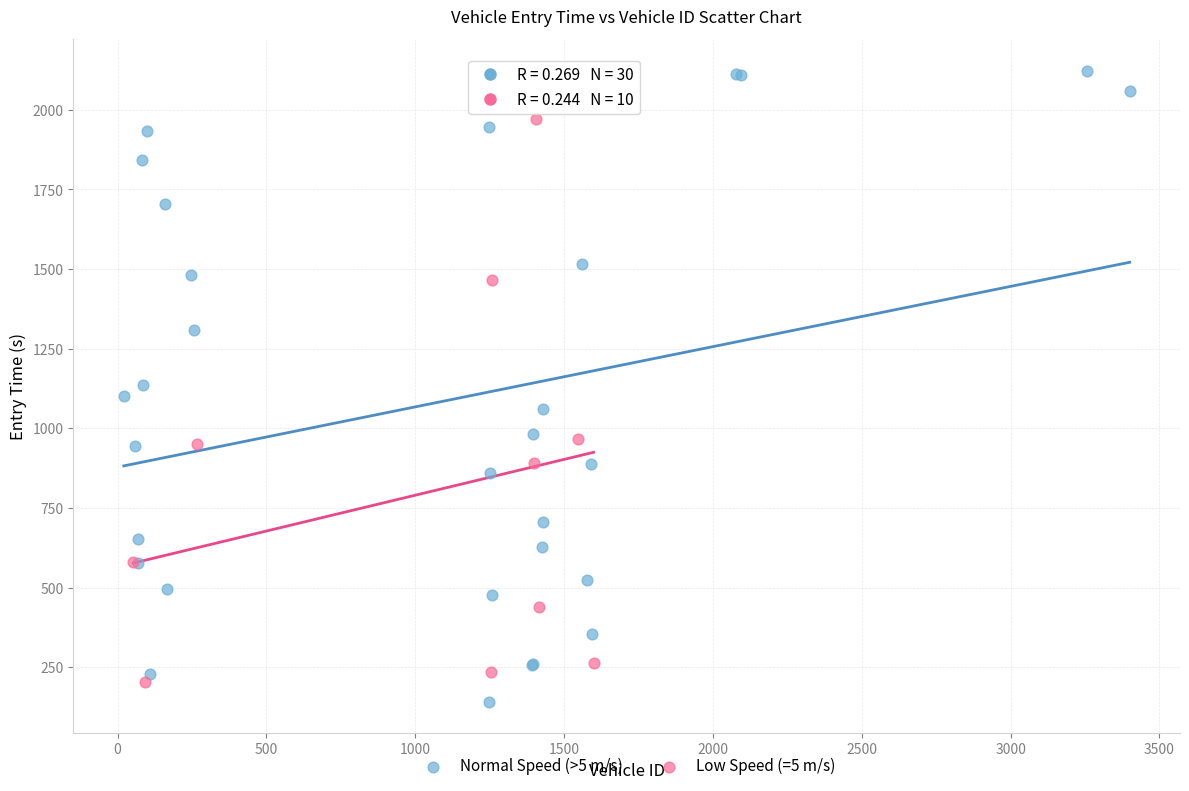

Which series contains the highest Y value?

Normal Speed (>5 m/s)